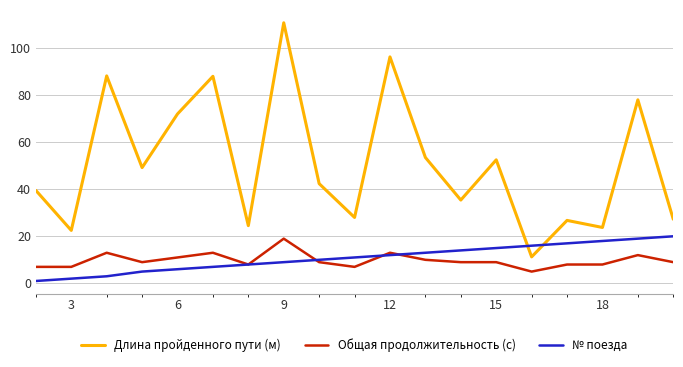

What are all the series names shown in the legend?

Длина пройденного пути (м), Общая продолжительность (с), № поезда